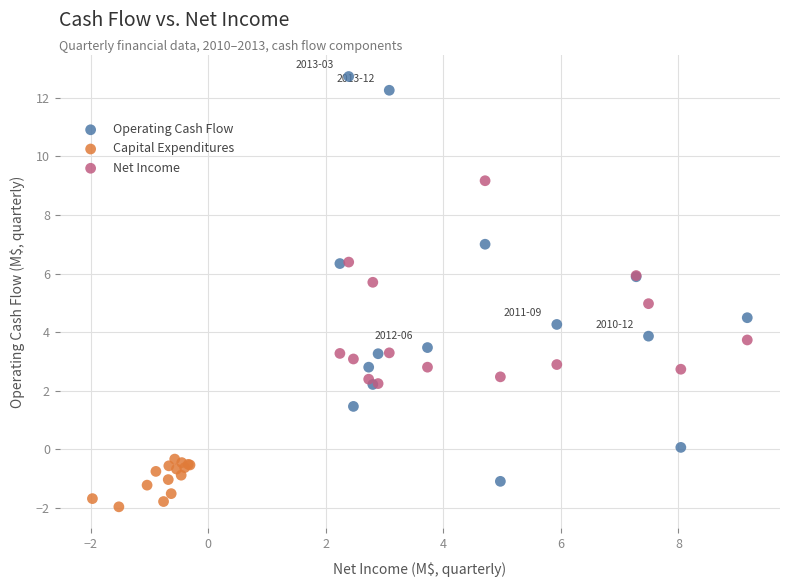

Which series reaches the maximum Y coordinate?

Operating Cash Flow